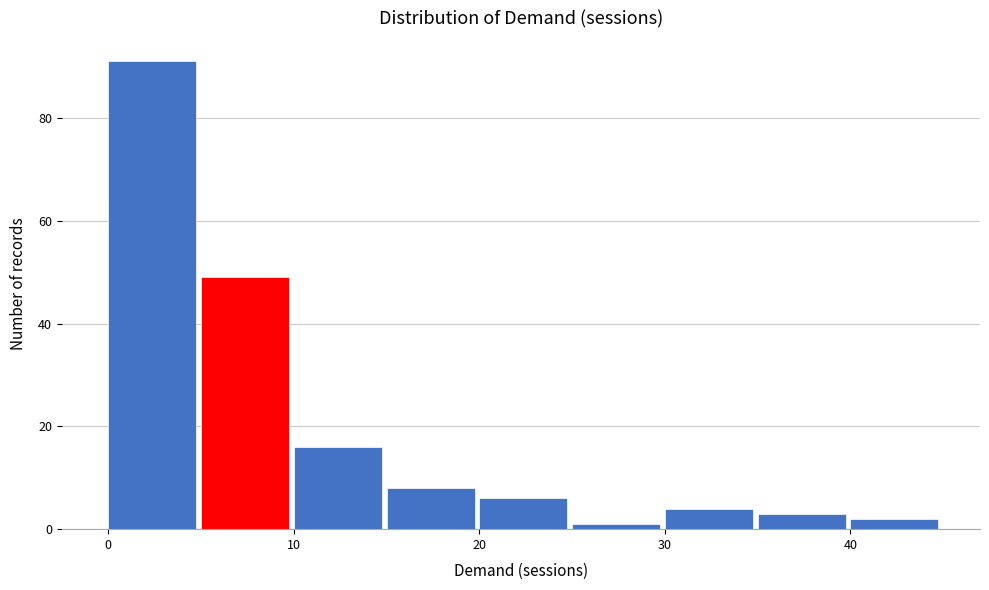

Over which range of the x-axis is the bar tallest?

0 to 5